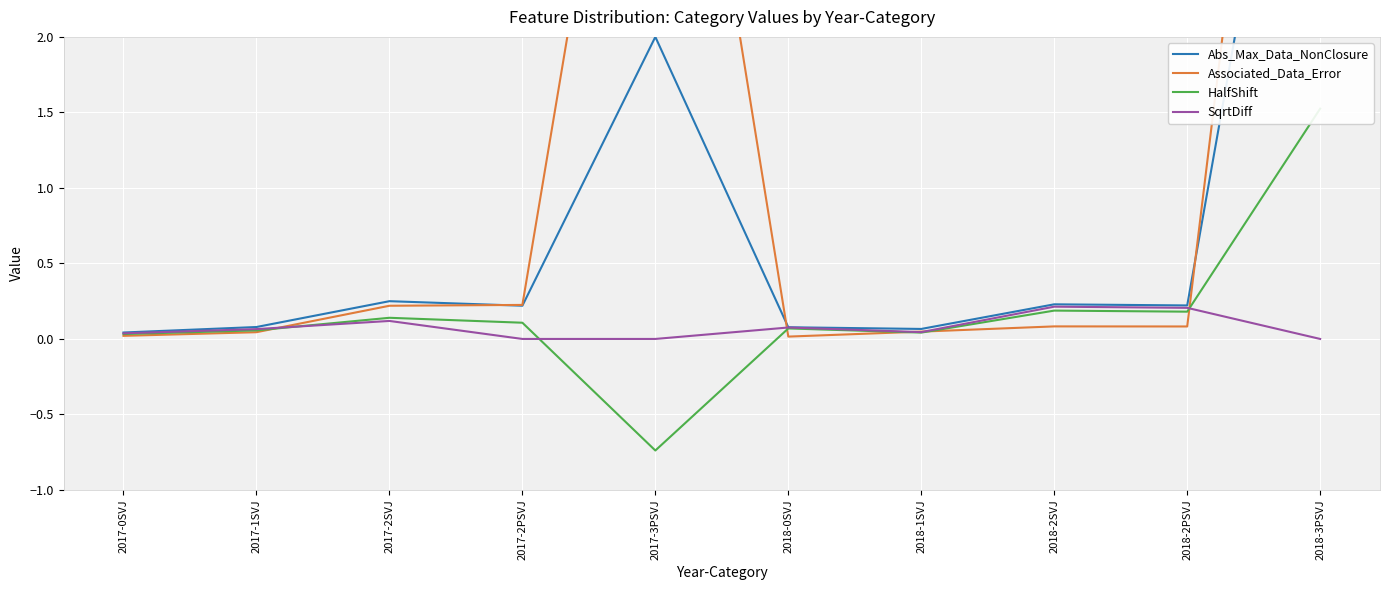

Rank the series at 2017-2PSVJ from lowest to highest value.

SqrtDiff, HalfShift, Abs_Max_Data_NonClosure, Associated_Data_Error